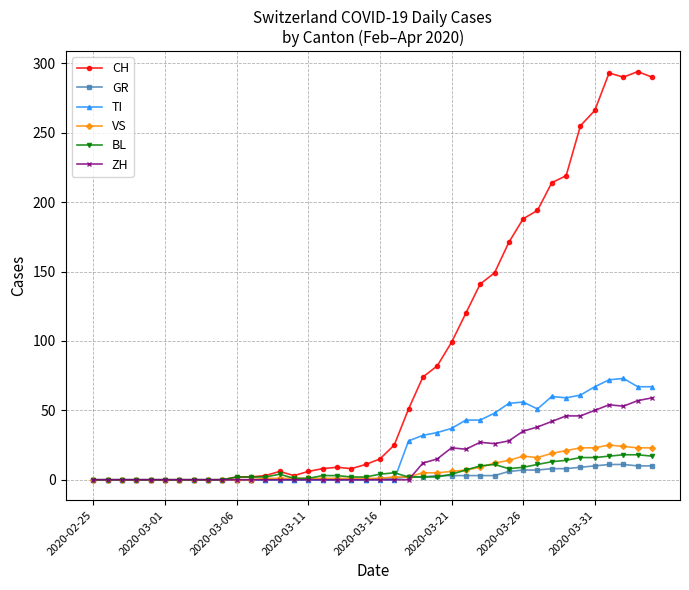

Count the number of data series in this chart.

6